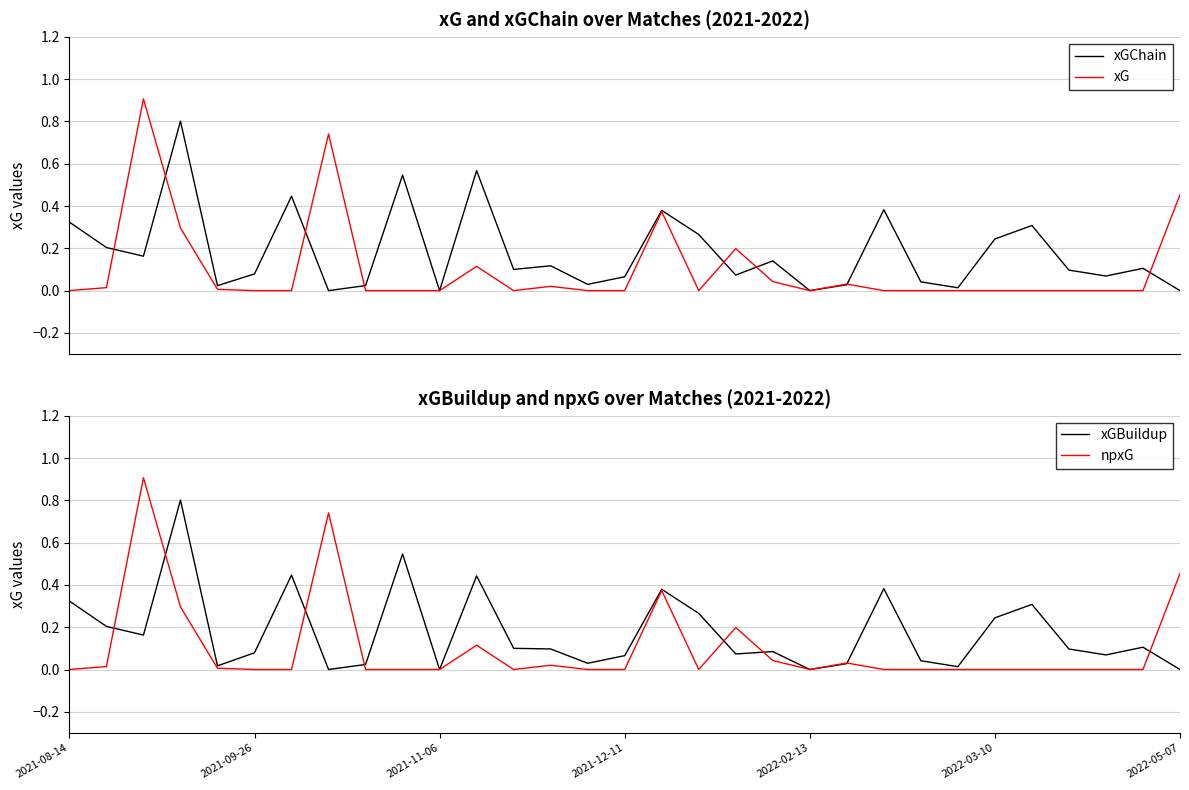

What is the maximum value for xG?

0.9